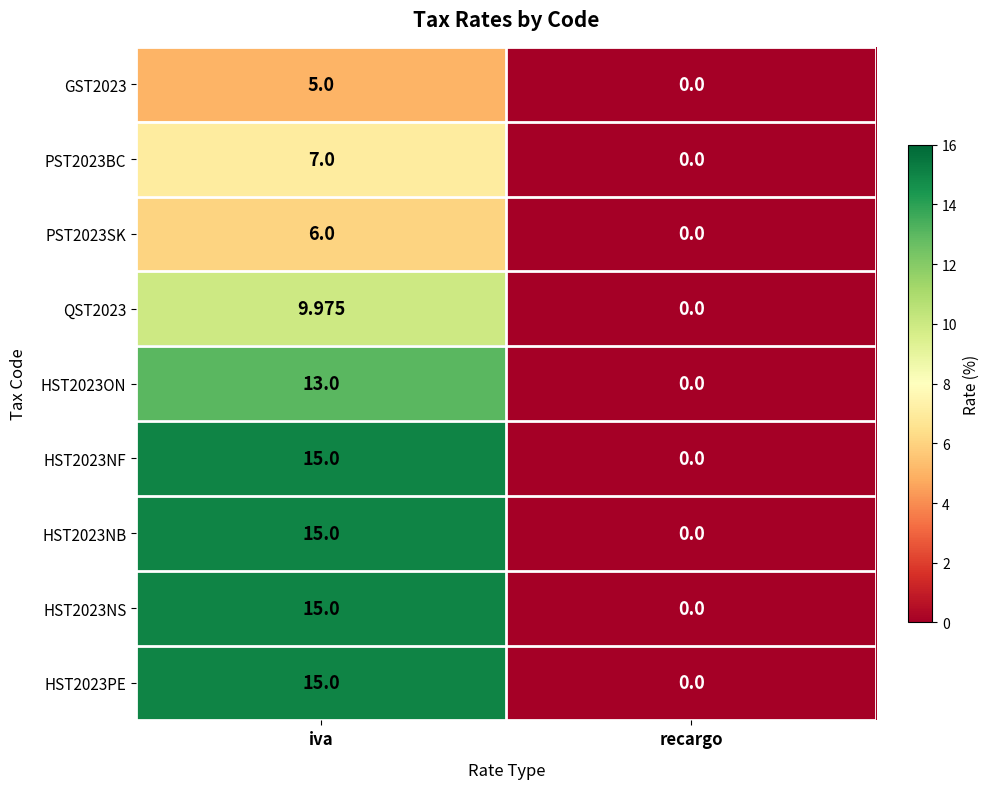

Is the value of QST2023 at iva greater than the value of GST2023 at iva?

Yes